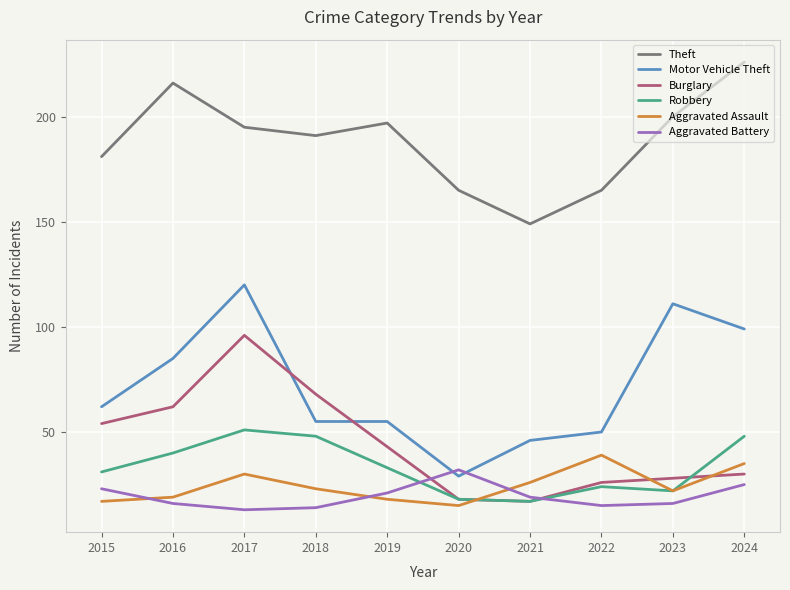

Rank the series by their maximum value, from highest to lowest.

Theft, Motor Vehicle Theft, Burglary, Robbery, Aggravated Assault, Aggravated Battery